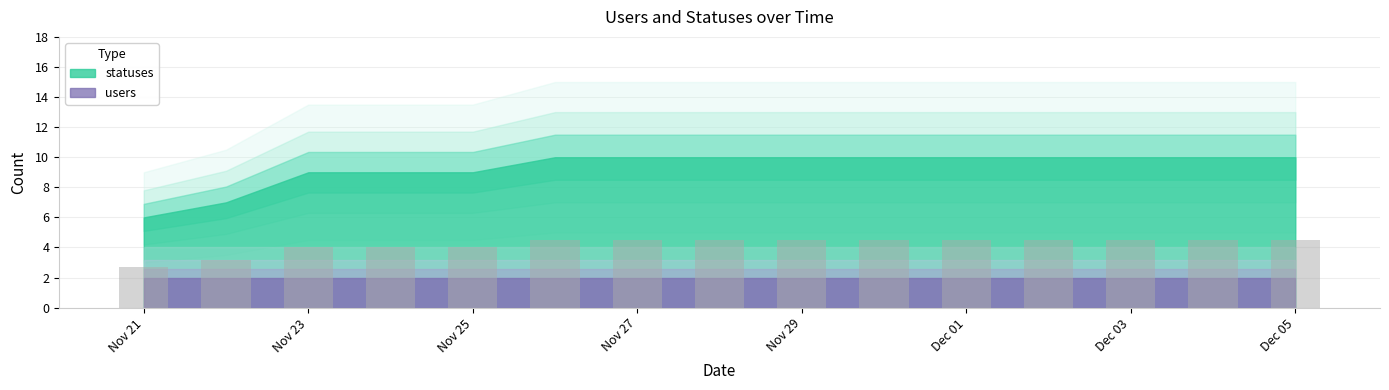

What is the smallest value displayed?

2.7